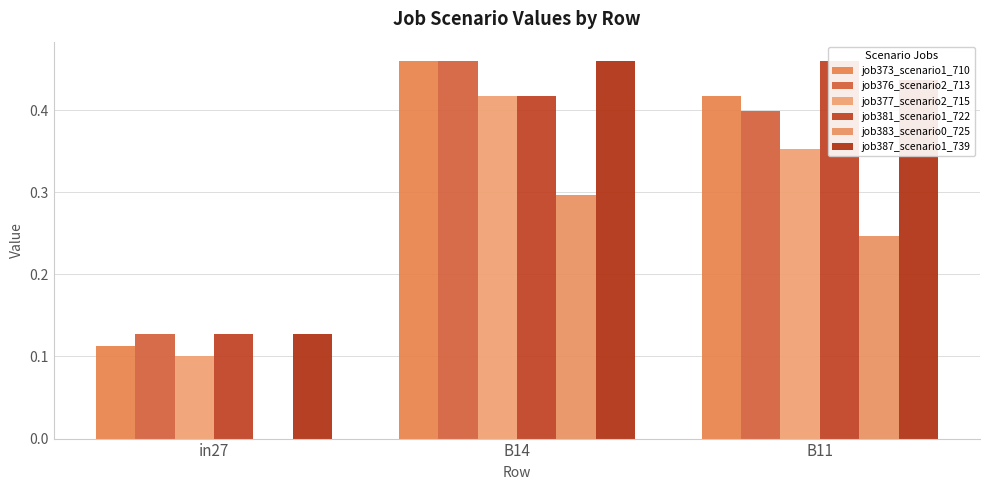

Reading left to right, what are all the values shown in this chart?

job373_scenario1_710: in27=0.1	B14=0.5	B11=0.4
job376_scenario2_713: in27=0.1	B14=0.5	B11=0.4
job377_scenario2_715: in27=0.1	B14=0.4	B11=0.4
job381_scenario1_722: in27=0.1	B14=0.4	B11=0.5
job383_scenario0_725: in27=0.0	B14=0.3	B11=0.2
job387_scenario1_739: in27=0.1	B14=0.5	B11=0.4